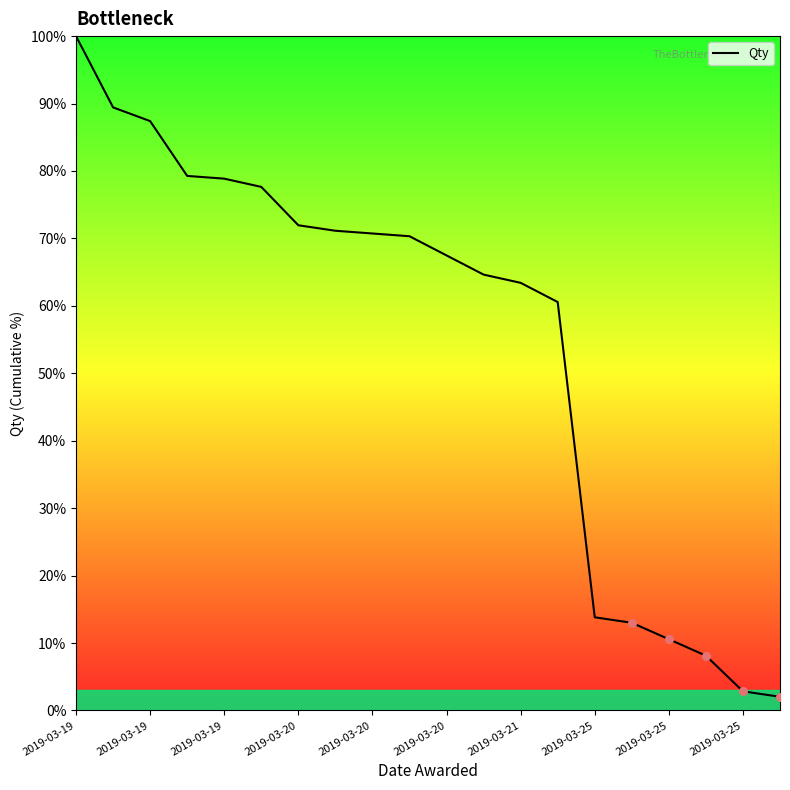

What is the smallest value displayed?

2.0